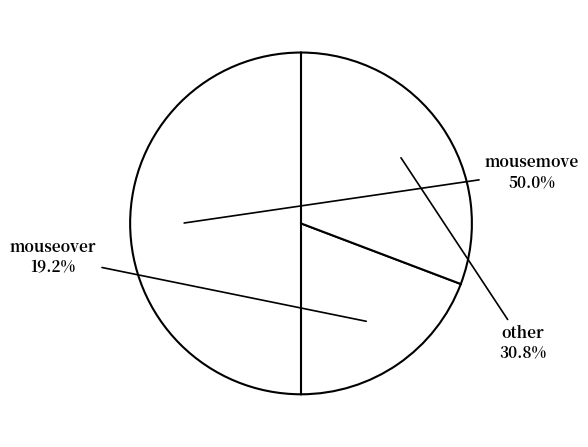

Is there any slice that represents more than half of the pie?

No